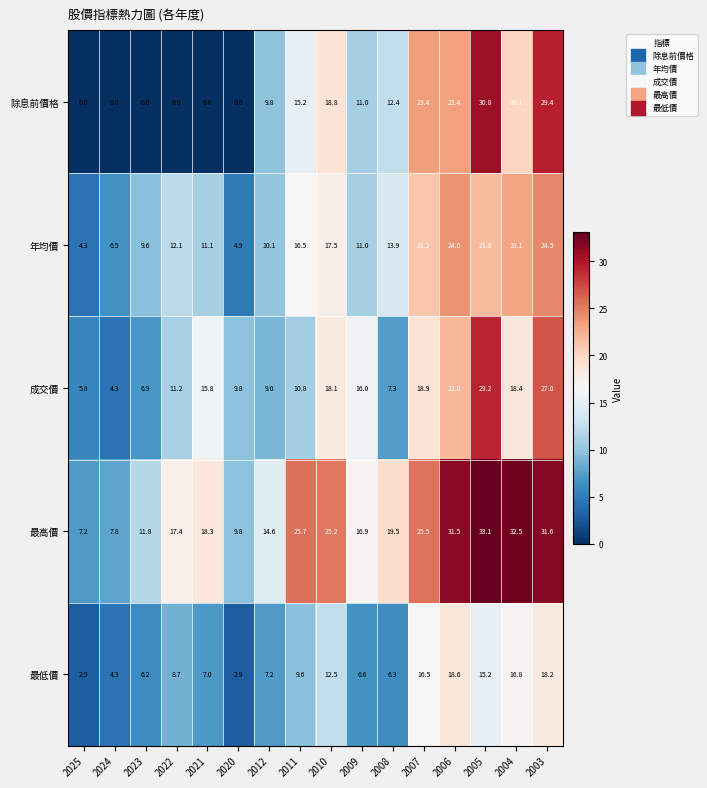

What is the minimum value for 成交價?

4.3